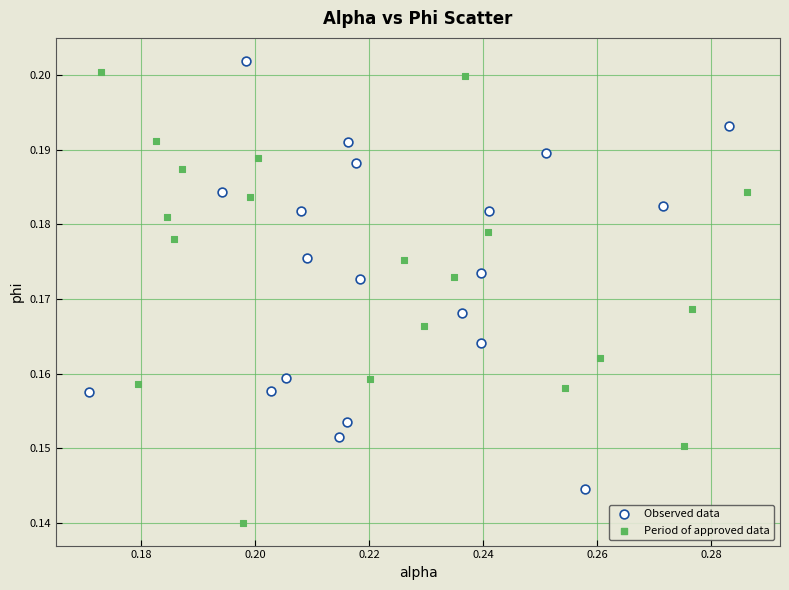

Which series has the widest spread of Y values?

Period of approved data